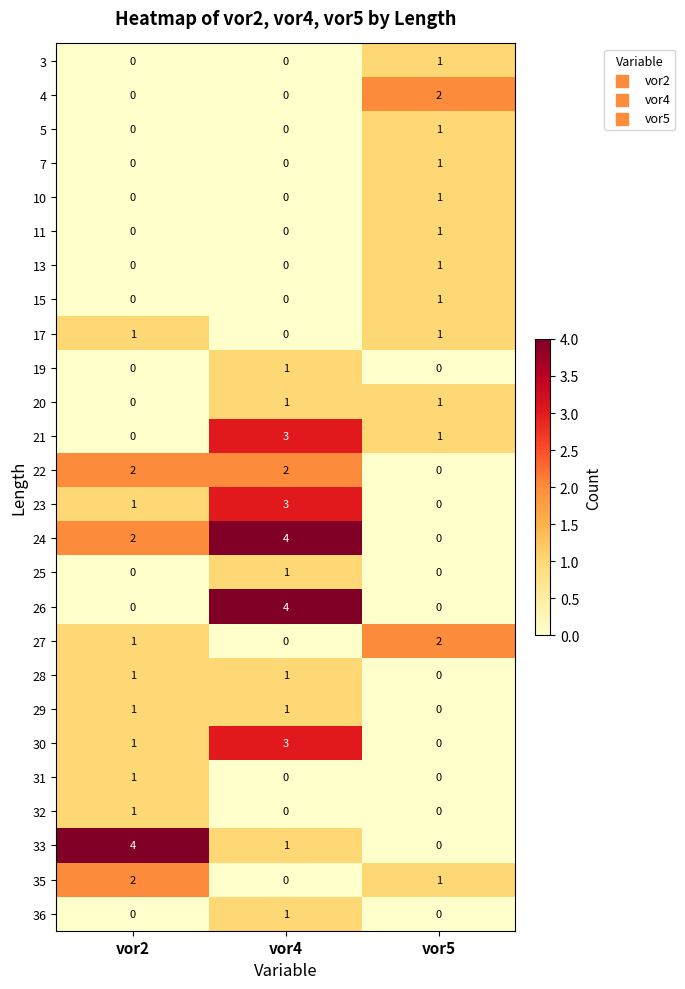

At which category is the sum across all series the highest?

vor4